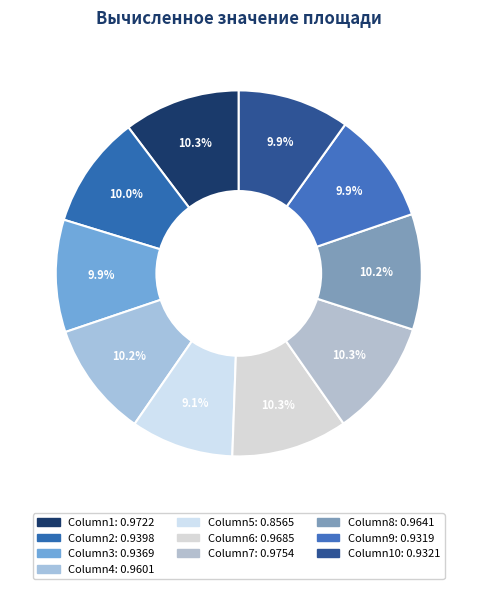

How many segments does this pie chart have?

10